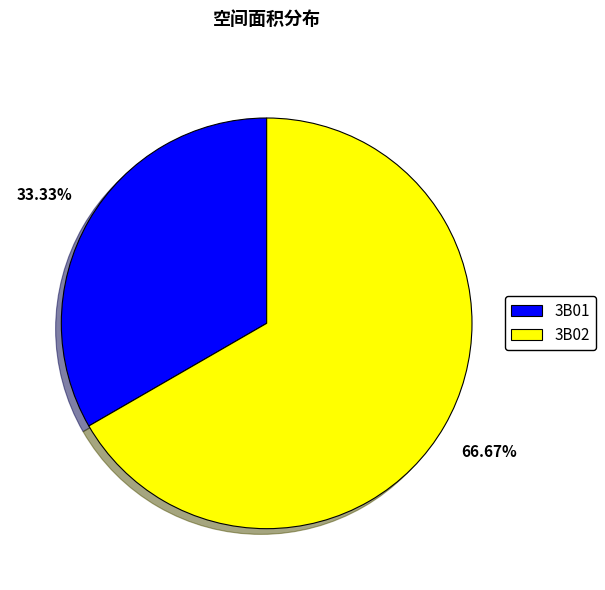

Which category has the smallest portion of the pie?

3B01